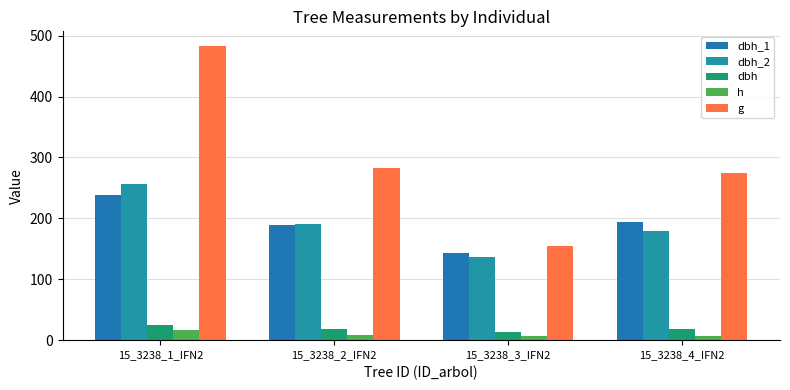

Which series has the widest spread of values?

g